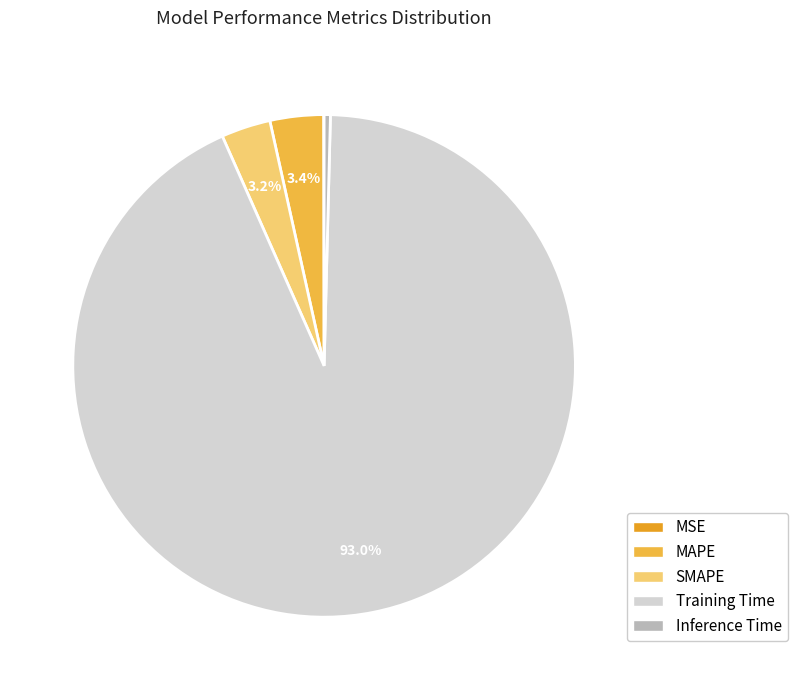

Is there a majority slice in this chart?

Yes